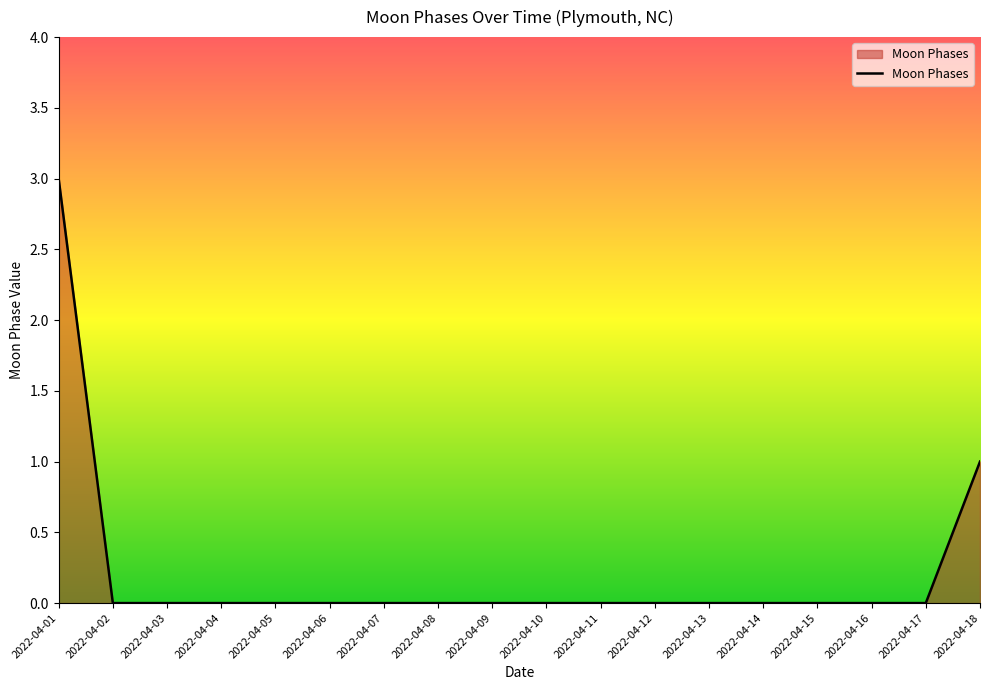

What is the maximum value shown in the chart?

3